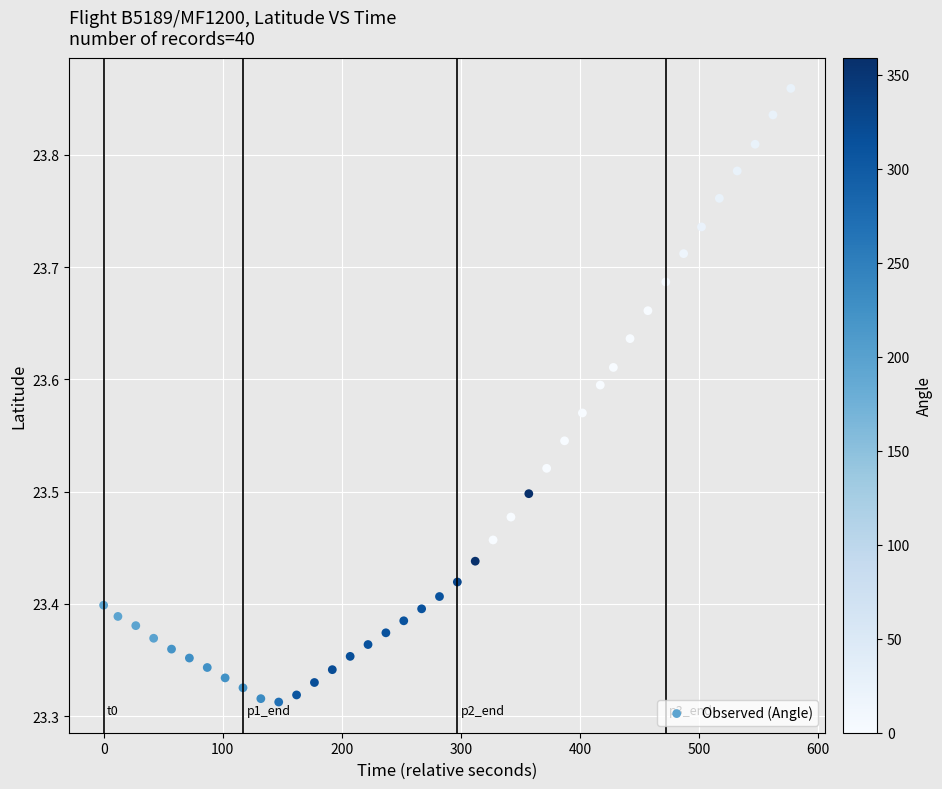

What is the range of Y values (max minus min)?

0.5